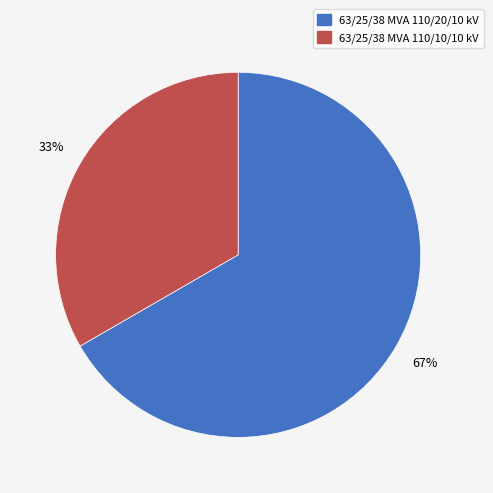

Which has a higher value, 63/25/38 MVA 110/10/10 kV or 63/25/38 MVA 110/20/10 kV?

63/25/38 MVA 110/20/10 kV